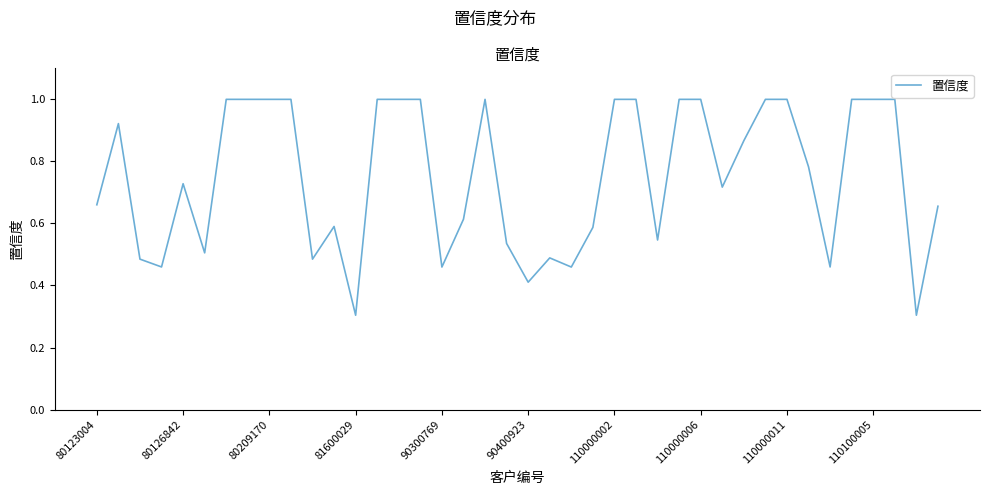

What is the smallest value displayed?

0.3